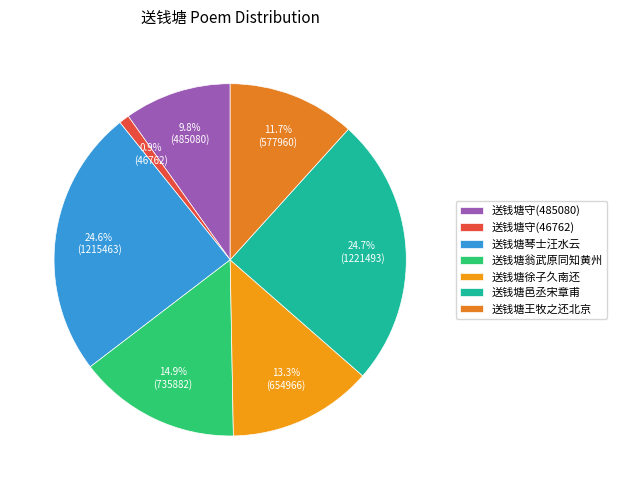

To the nearest percent, what is the difference between the 送钱塘琴士汪水云 and 送钱塘王牧之还北京 slice percentages?

13%